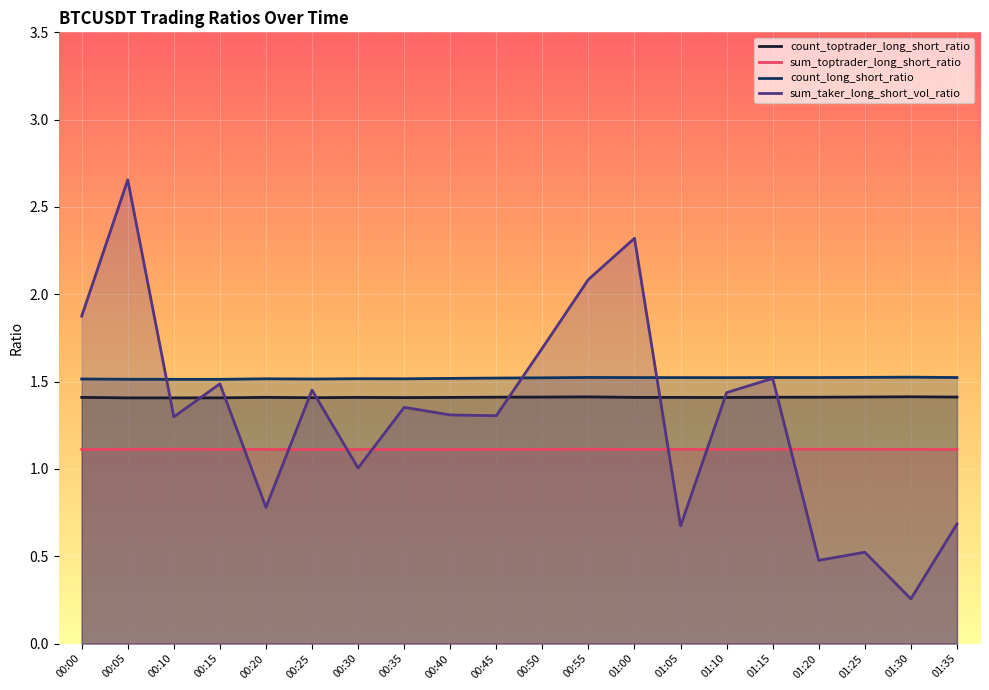

The value of count_long_short_ratio at 01:25 is 1.5. True or false?

True